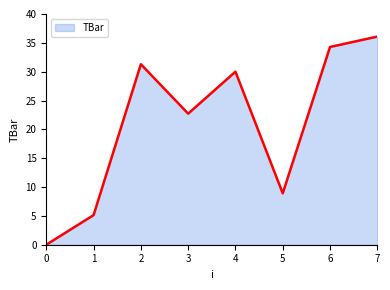

How many lines are shown in the chart?

1